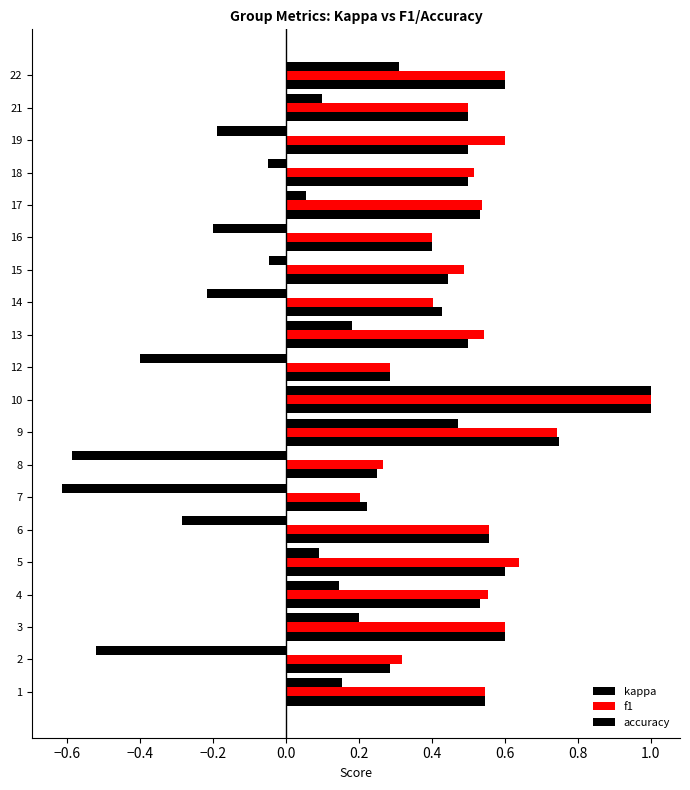

Count the number of data series in this chart.

3